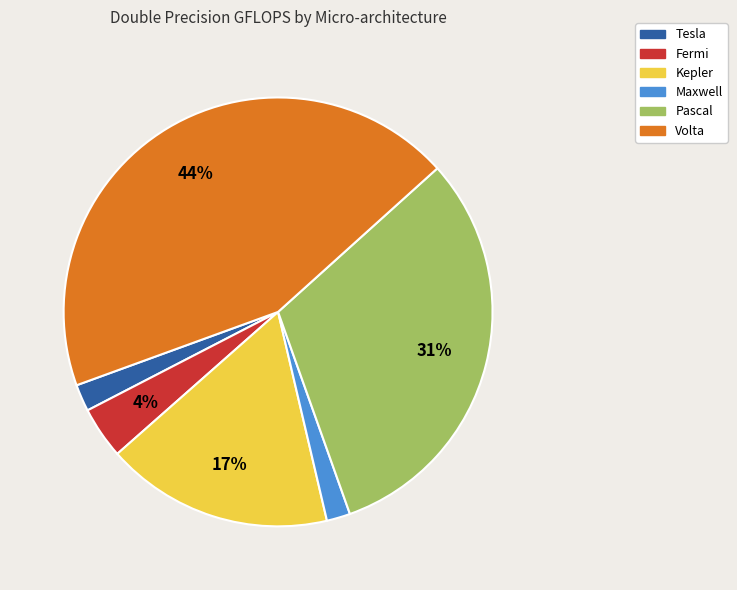

Which category has the biggest portion of the pie?

Volta